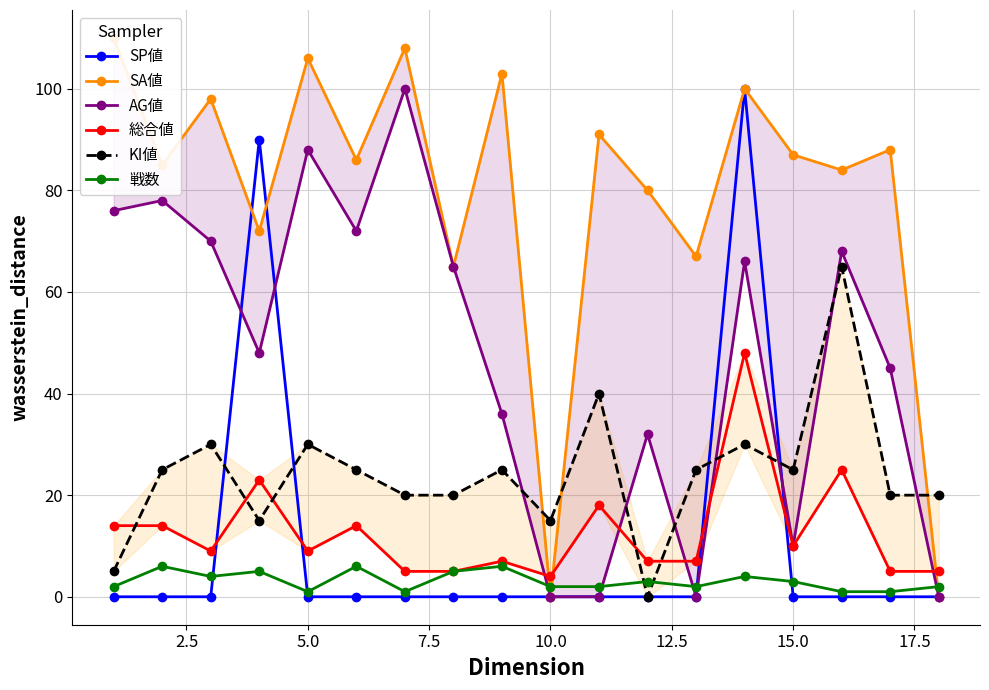

What is the highest value of the 戦数 series?

6